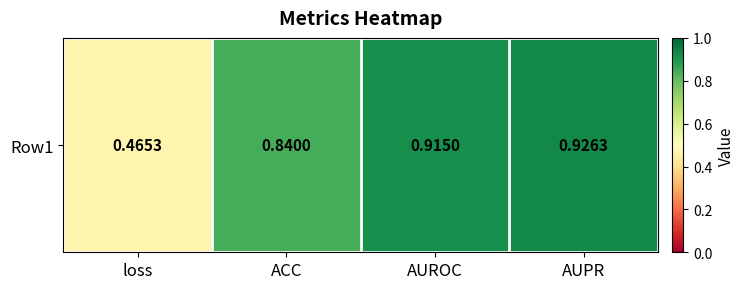

What is the average value?

0.8